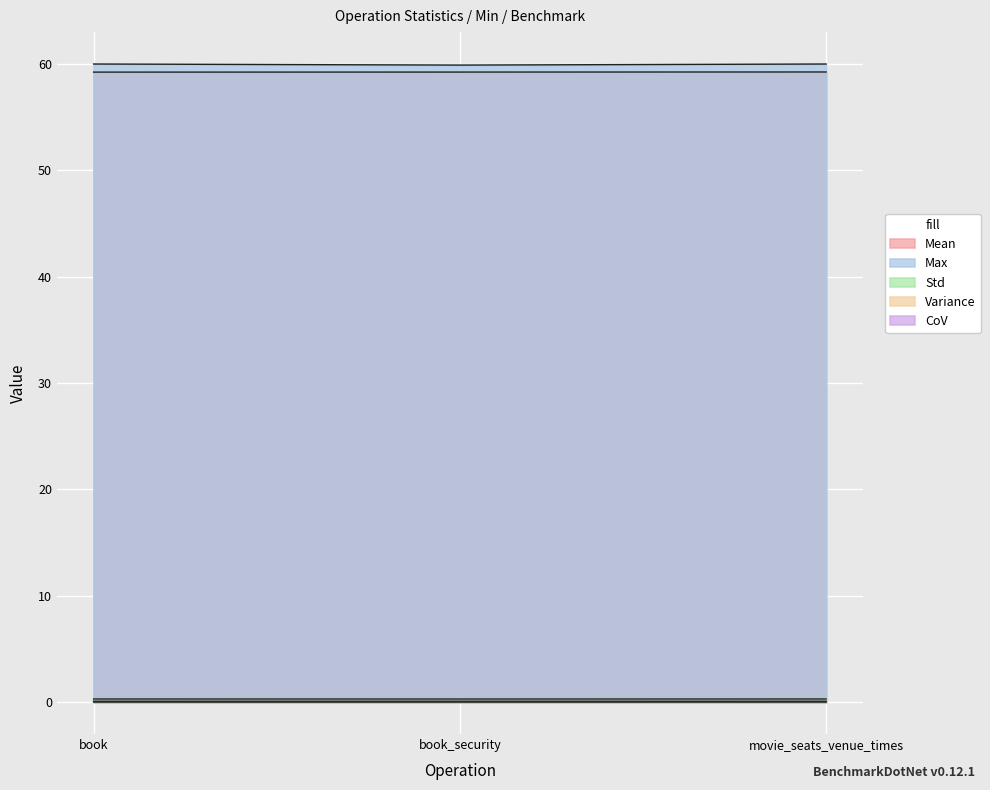

At book_security, list the series in order from largest to smallest.

Max, Mean, Std, Variance, CoV